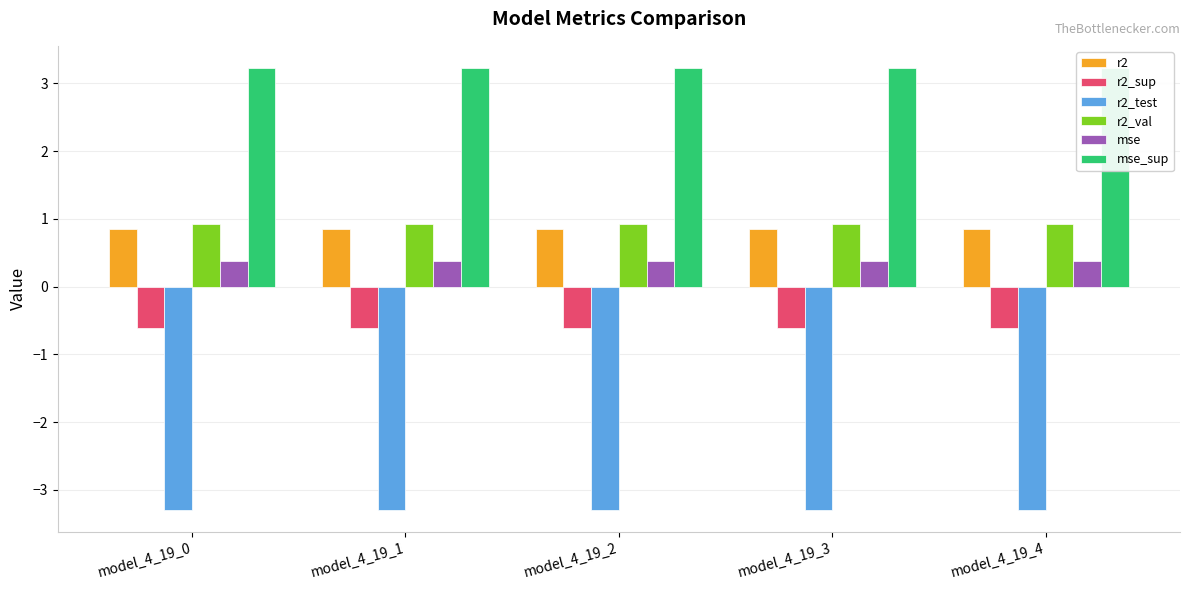

What is the sum of all r2_sup values?

-3.0